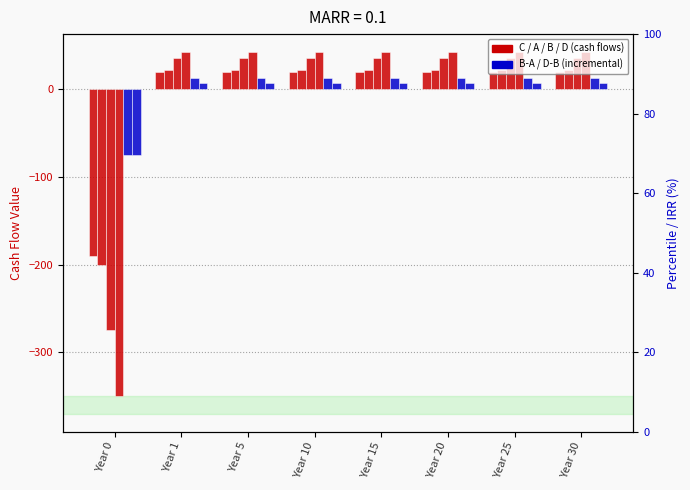

List the labels in order of B-A value, largest first.

Year 1, Year 5, Year 10, Year 15, Year 20, Year 25, Year 30, Year 0